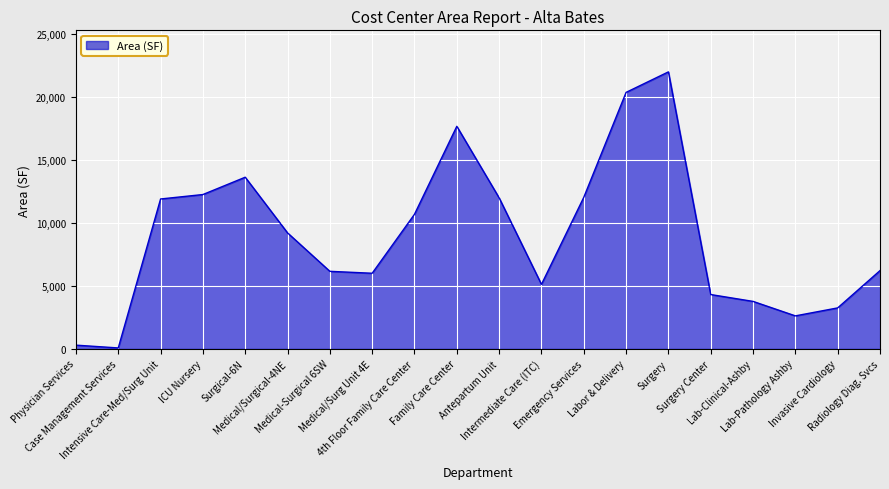

At which category does the data reach its first local peak?

Surgical-6N